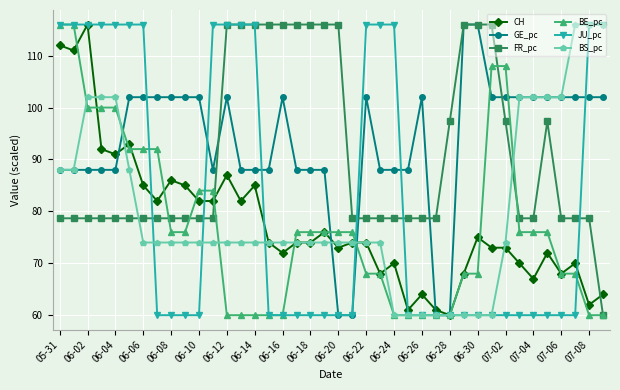

True or false: GE_pc has more than 1 interior local peaks.

True